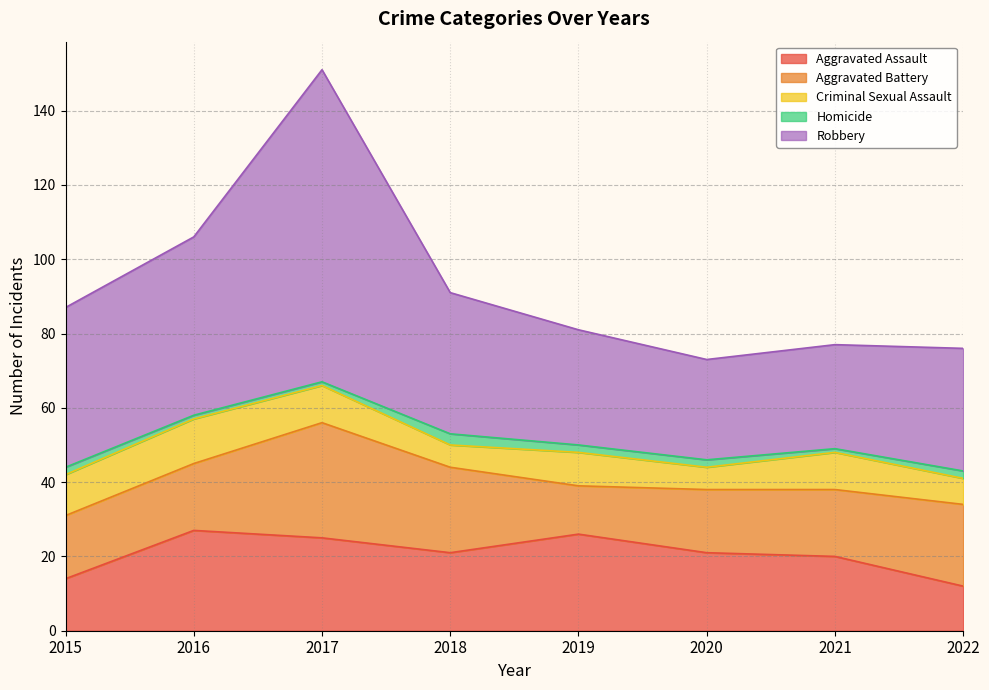

At which label does Aggravated Battery reach its minimum?

2019